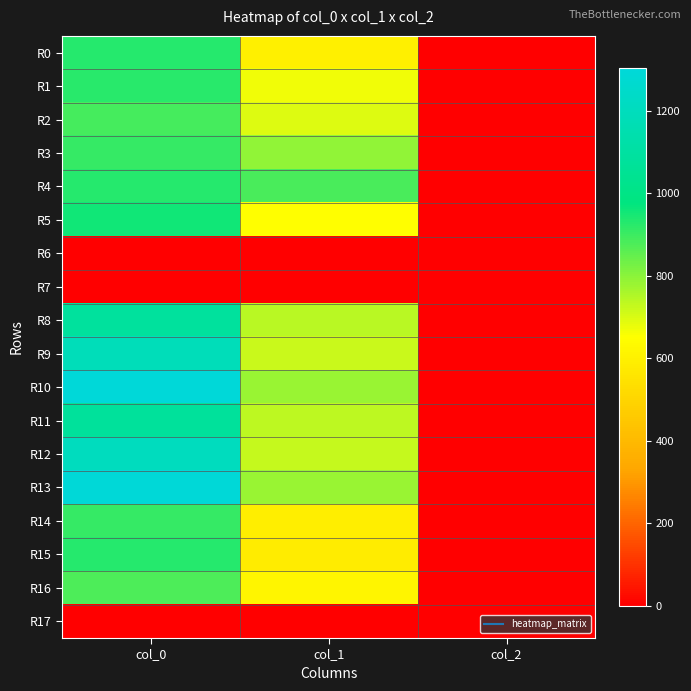

Which series has the largest range (max minus min)?

R10